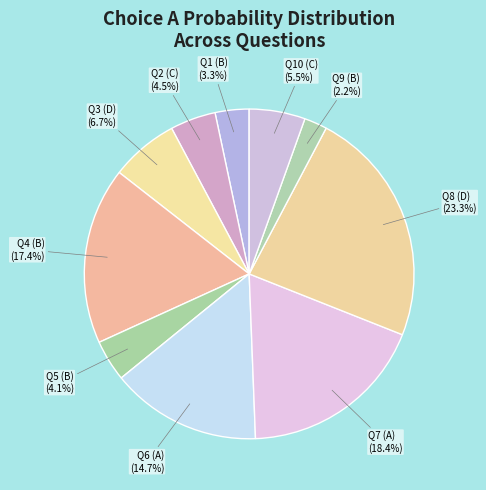

Combined, do Q8 (D) and Q9 (B) account for over 50%?

No